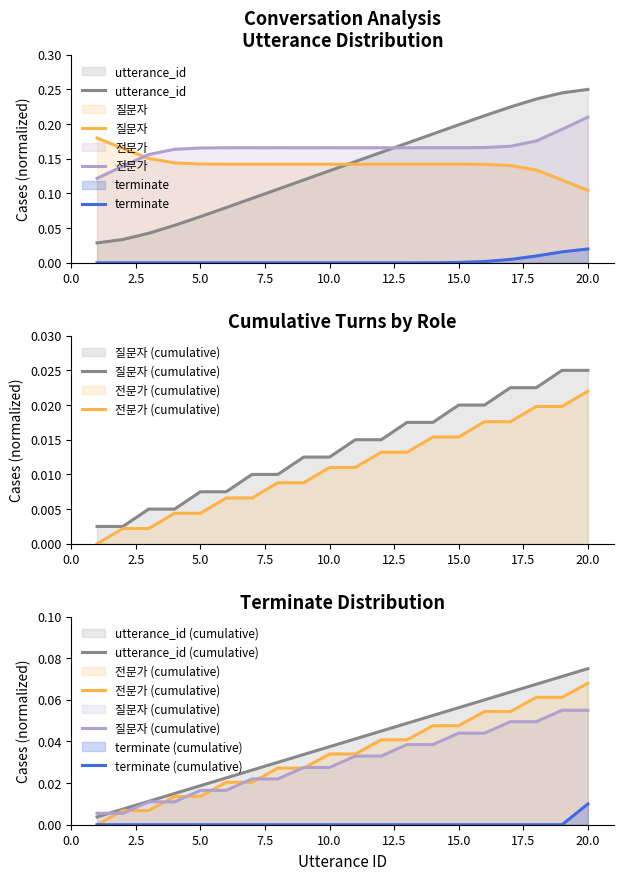

The value of utterance_id at 20 is 0.1. True or false?

True